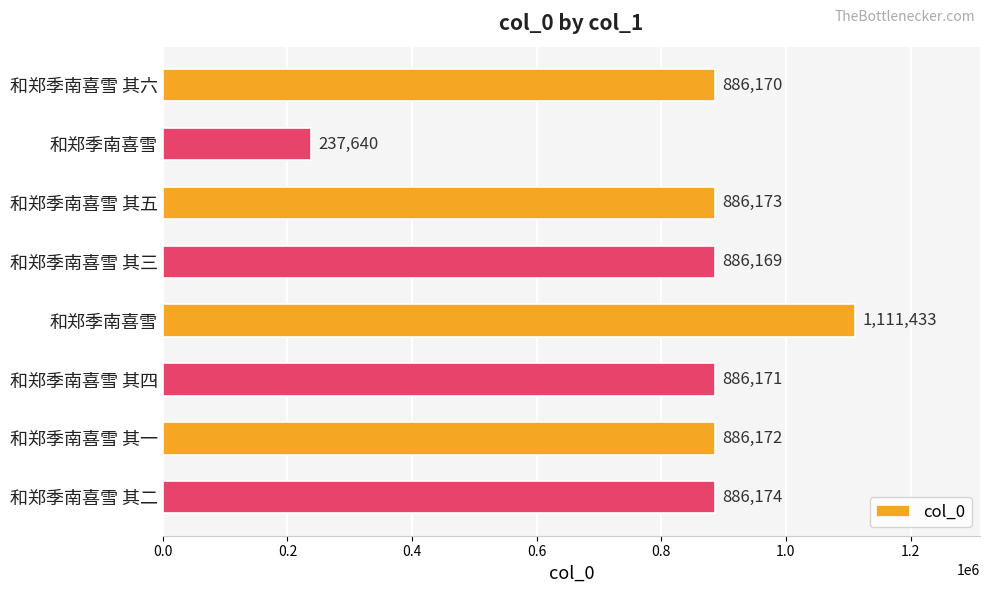

How many data points does each series have?

8